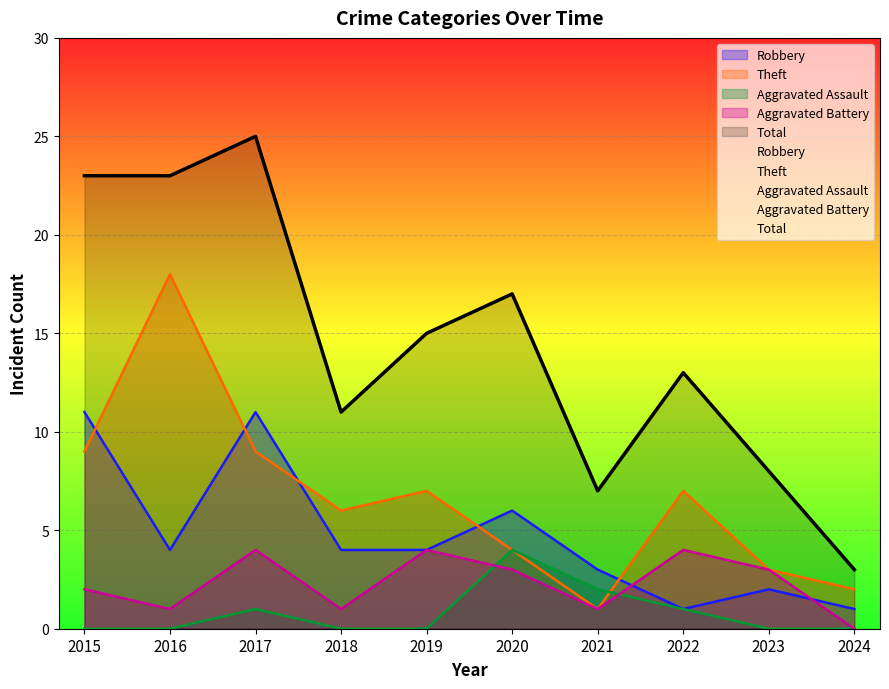

List the labels in order of Total value, largest first.

2017, 2015, 2016, 2020, 2019, 2022, 2018, 2023, 2021, 2024